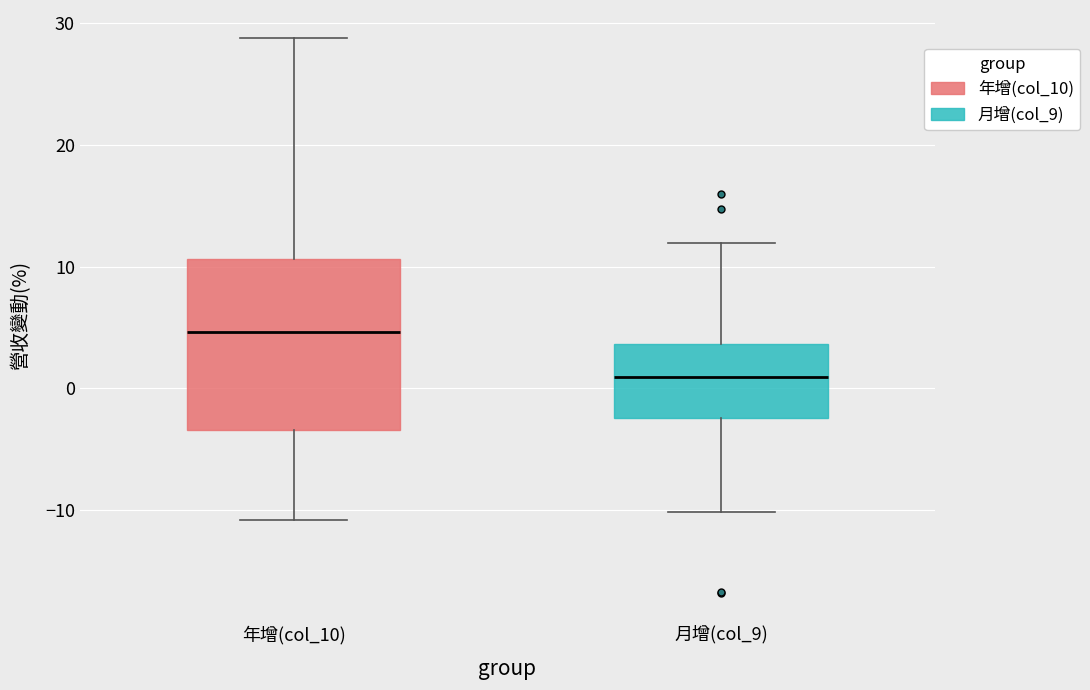

Which box has the lowest median line?

月增(col_9)